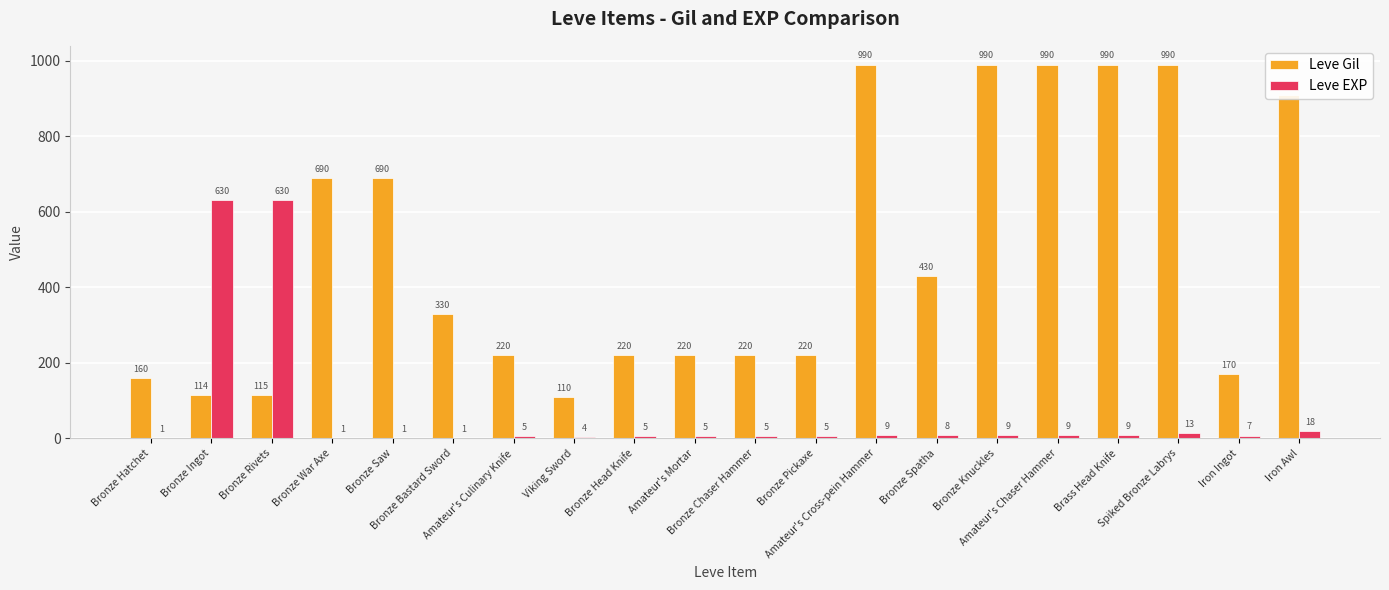

Which series has the widest spread of values?

Leve Gil